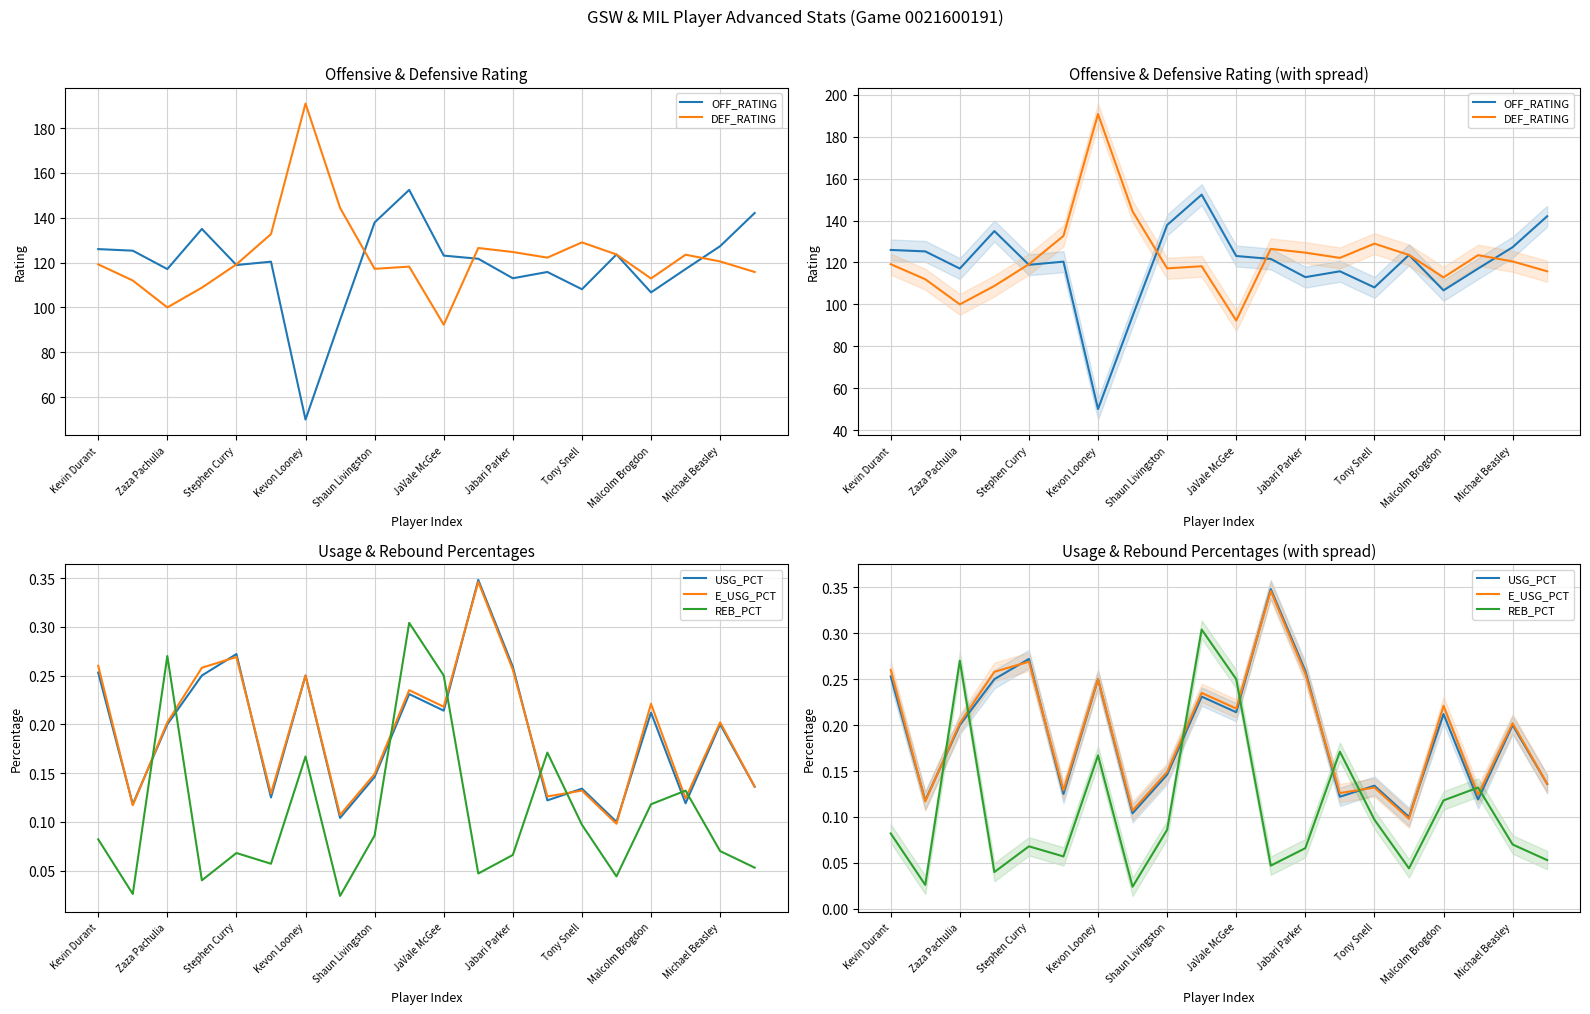

What is the label of the 14th point from the left?

13